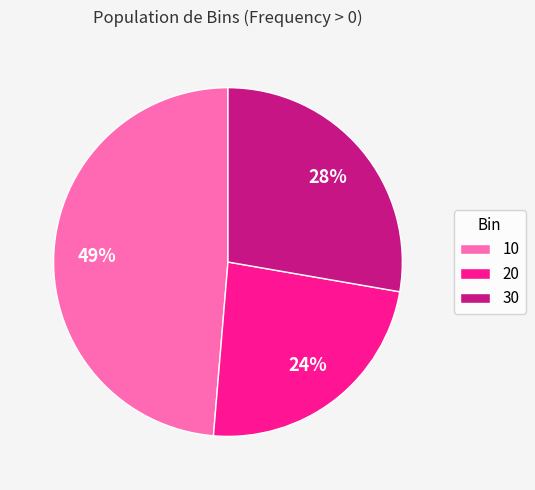

Does 10 account for over 50% of the chart?

No